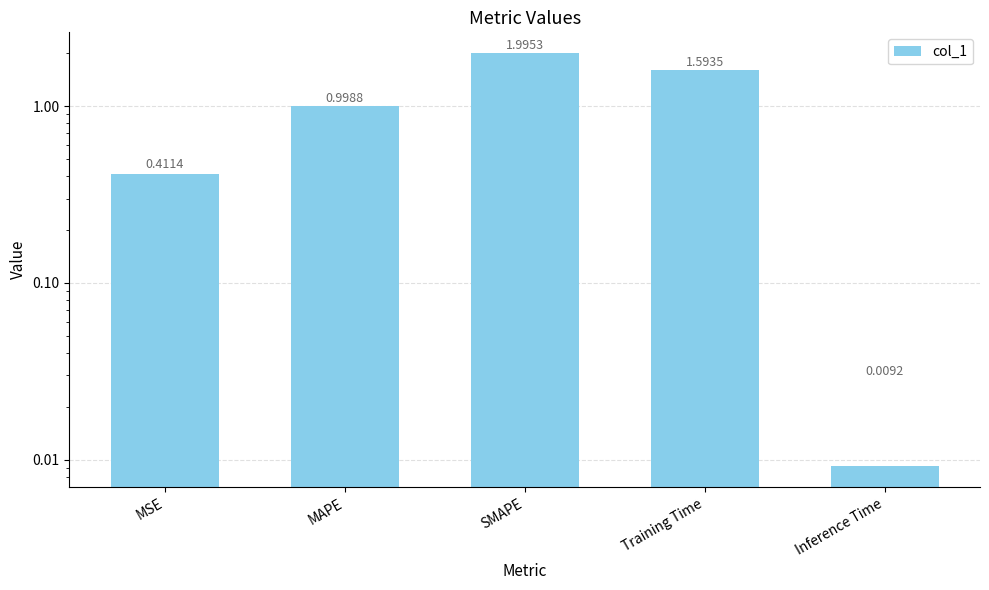

What is the label of the 5th bar from the right?

MSE